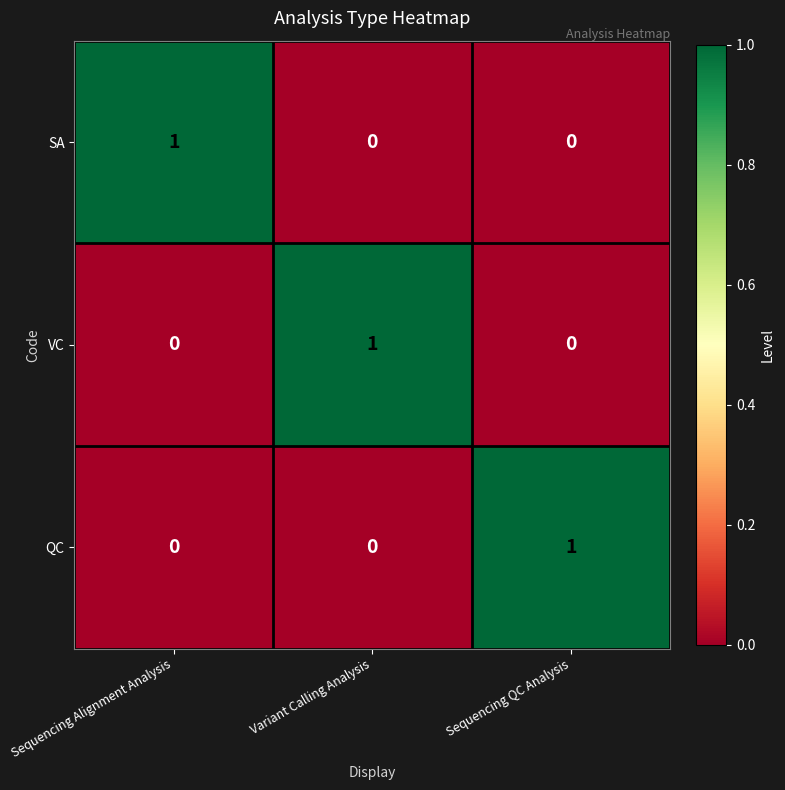

Count the VC values in the range 0 to 1.

3